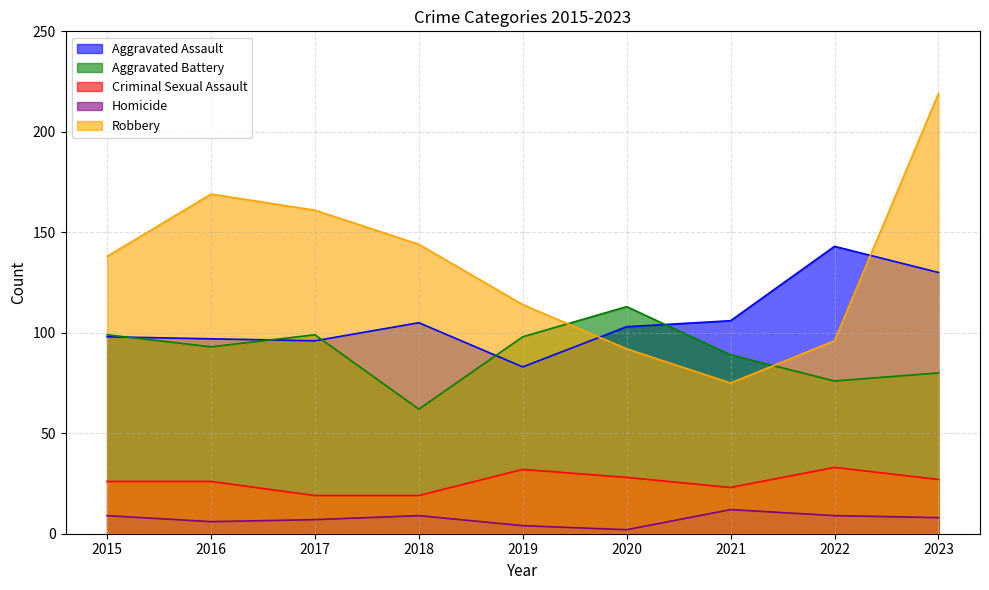

What is the value of the Homicide point at the 8th from the left?

9